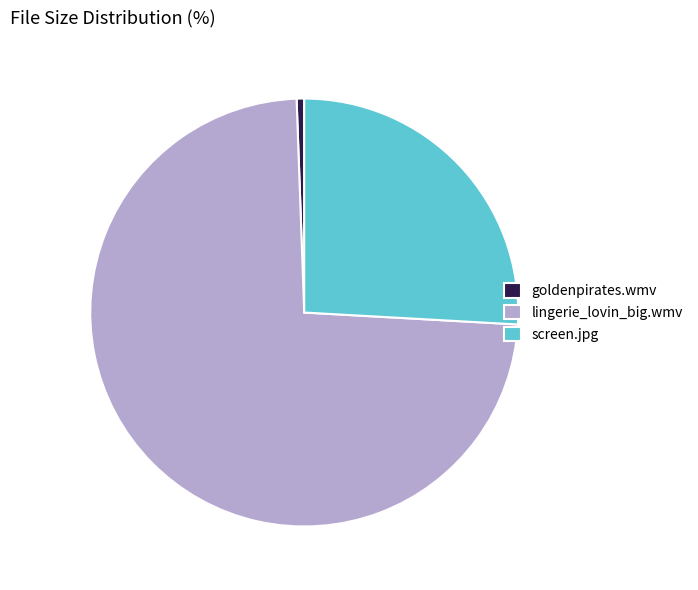

Count the number of slices in the pie.

3